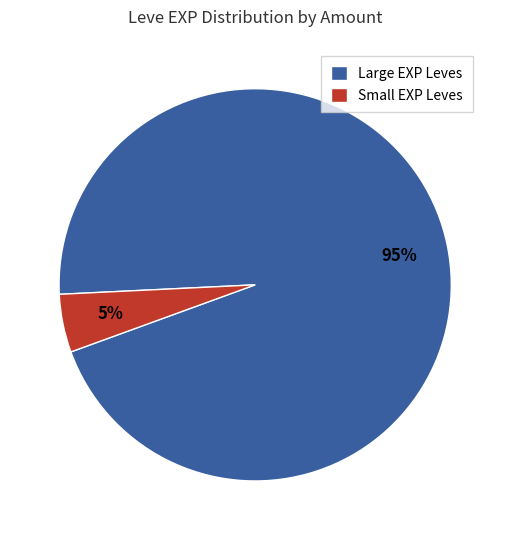

Between Large EXP Leves and Small EXP Leves, which is larger?

Large EXP Leves